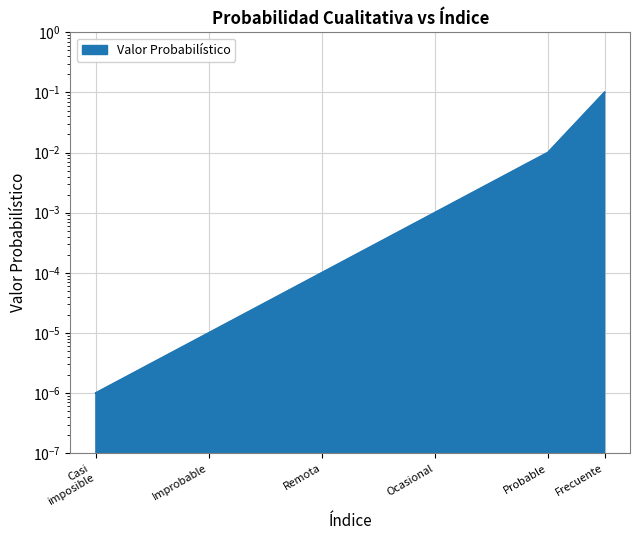

Reading left to right, extract all data points from this chart.

0.0	0.0	0.0	0.0	0.0	0.1